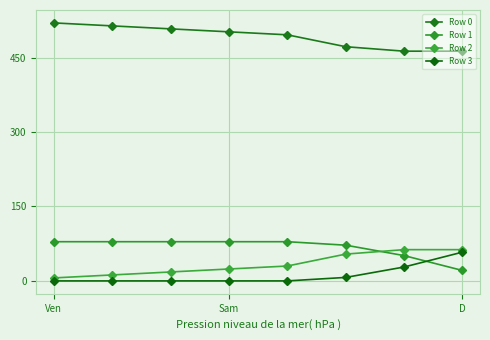

Does the chart have visible grid lines?

Yes